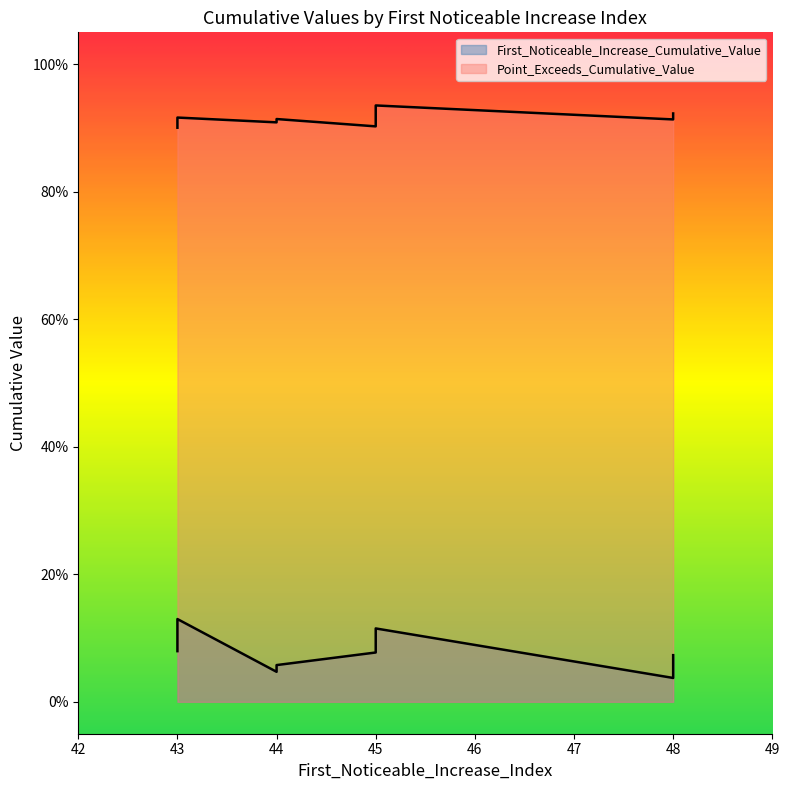

Reading right to left, list all the values displayed in this chart.

First_Noticeable_Increase_Cumulative_Value: 0.1	0.0	0.1	0.1	0.0	0.1	0.1	0.1	0.1	0.1
Point_Exceeds_Cumulative_Value: 0.9	0.9	0.9	0.9	0.9	0.9	0.9	0.9	0.9	0.9